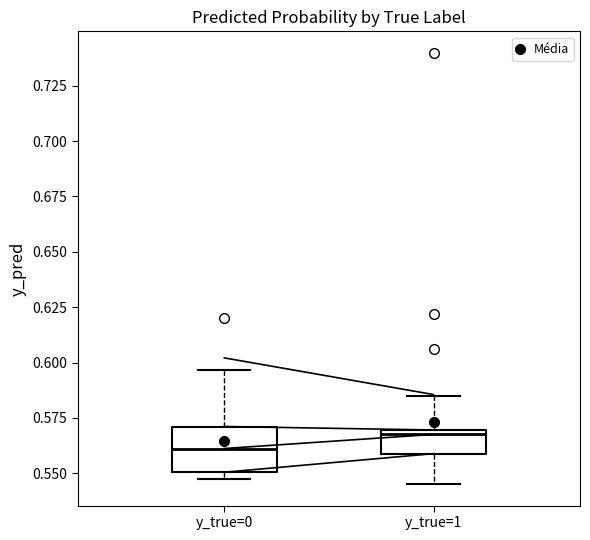

Reading left to right, transcribe this box plot: for each box, give where its median line is, the range the box spans, and where its two whiskers end, as read against the y-axis. The values are not printed on the chart, so give them approximately, as read against the axis.

y_true=0: median 0.560, box 0.550 to 0.570, whiskers 0.545 to 0.595
y_true=1: median 0.570 (just below the box's upper edge), box 0.560 to 0.570, whiskers 0.545 to 0.585